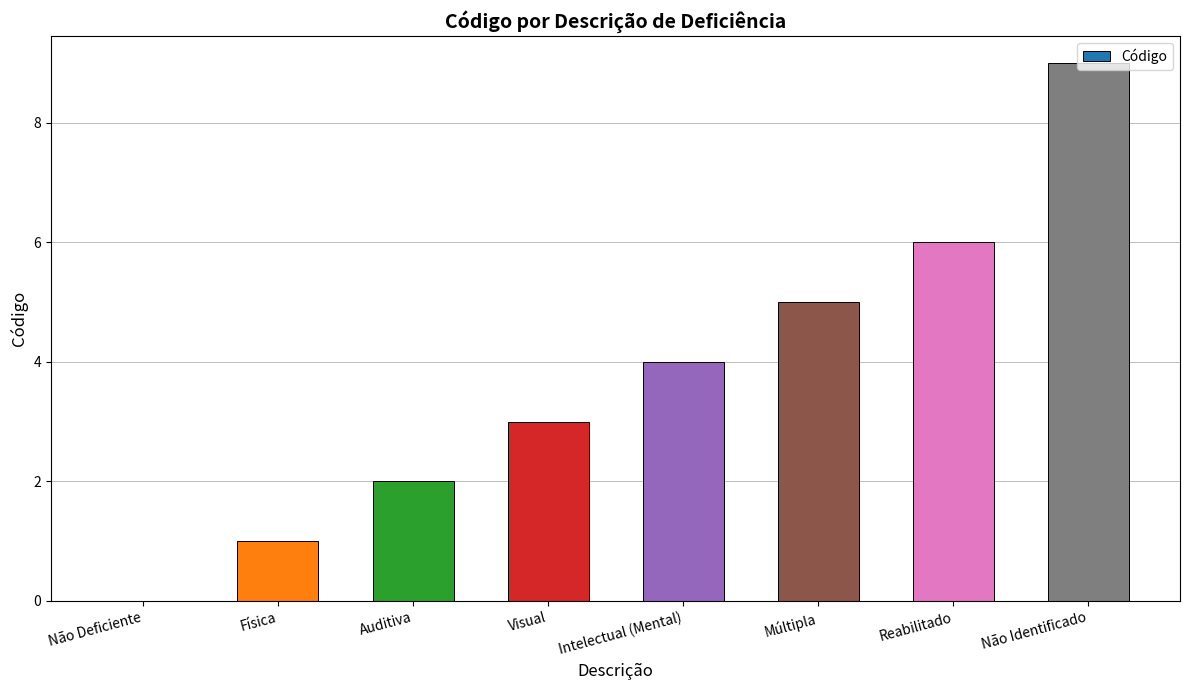

What is the sum of the values at Física and Reabilitado?

7